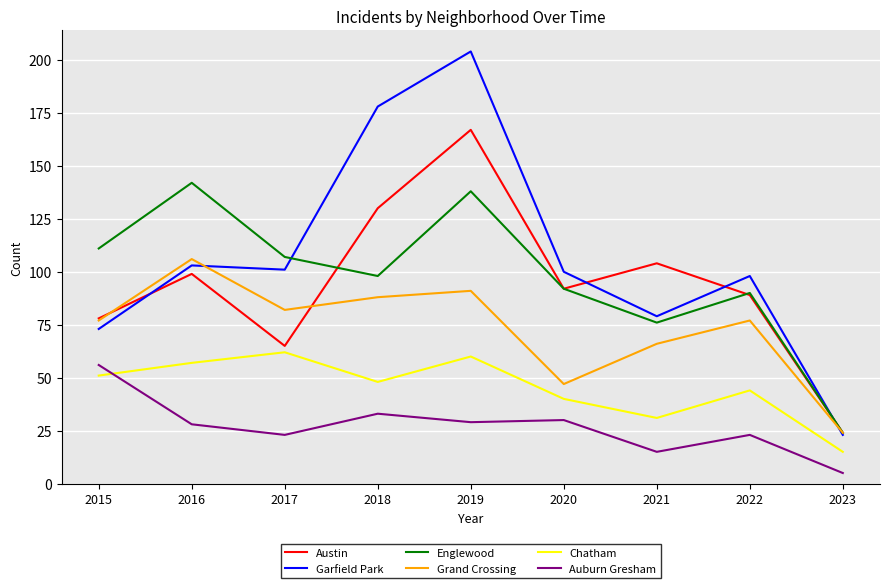

What is the highest value of the Garfield Park series?

204